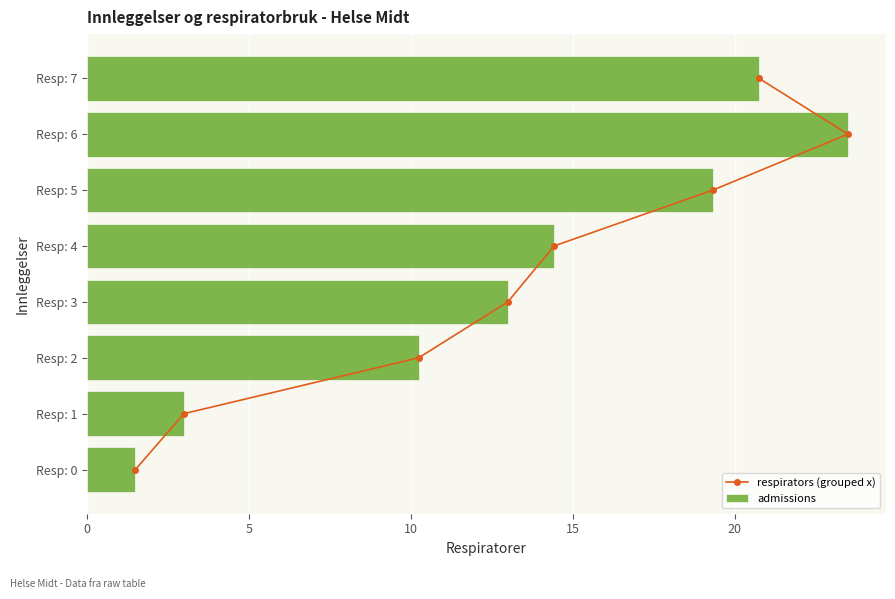

How many groups of bars are there?

8